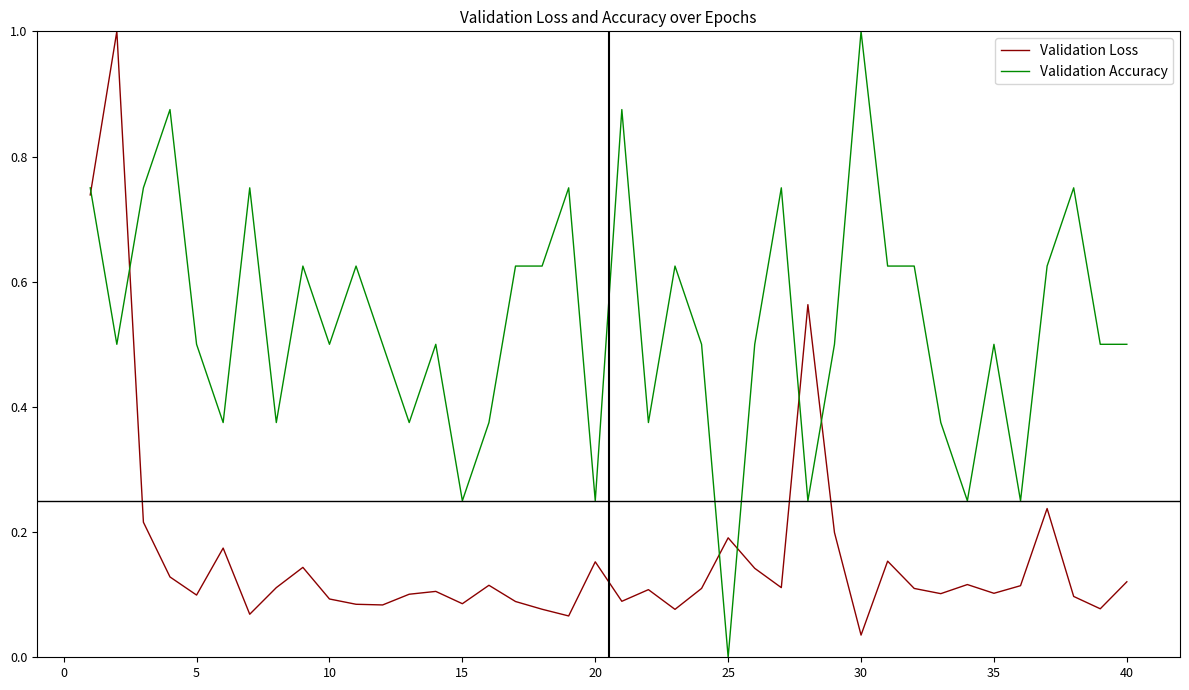

Which series has the widest spread of values?

Validation Accuracy